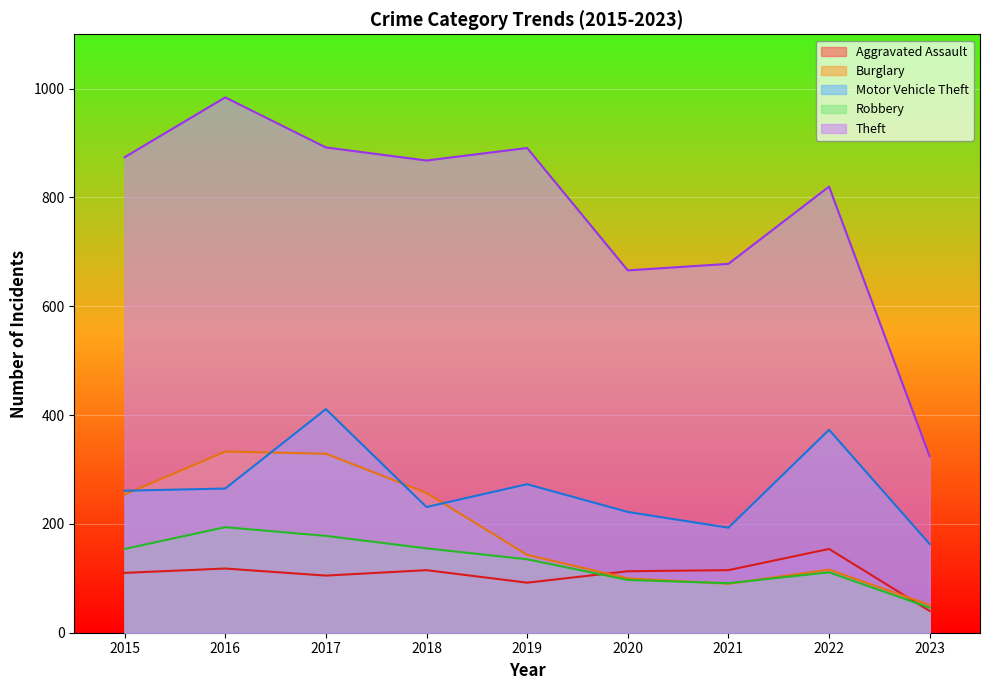

At which label is Robbery closest to 120?

2022